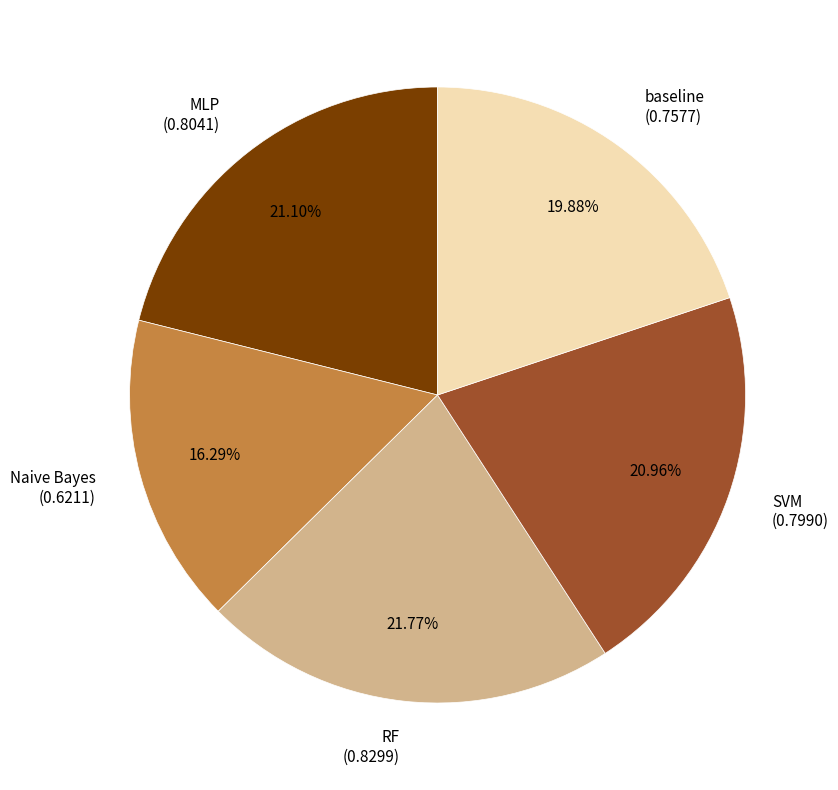

Which slice is the smallest?

Naive Bayes